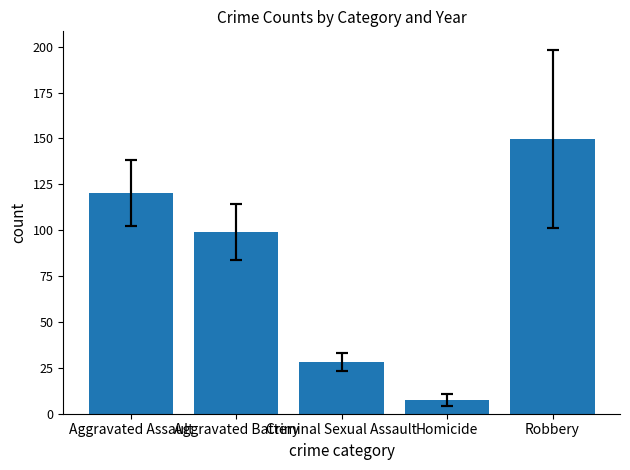

Rank the series at 2023 from lowest to highest value.

Homicide, Criminal Sexual Assault, Aggravated Battery, Aggravated Assault, Robbery